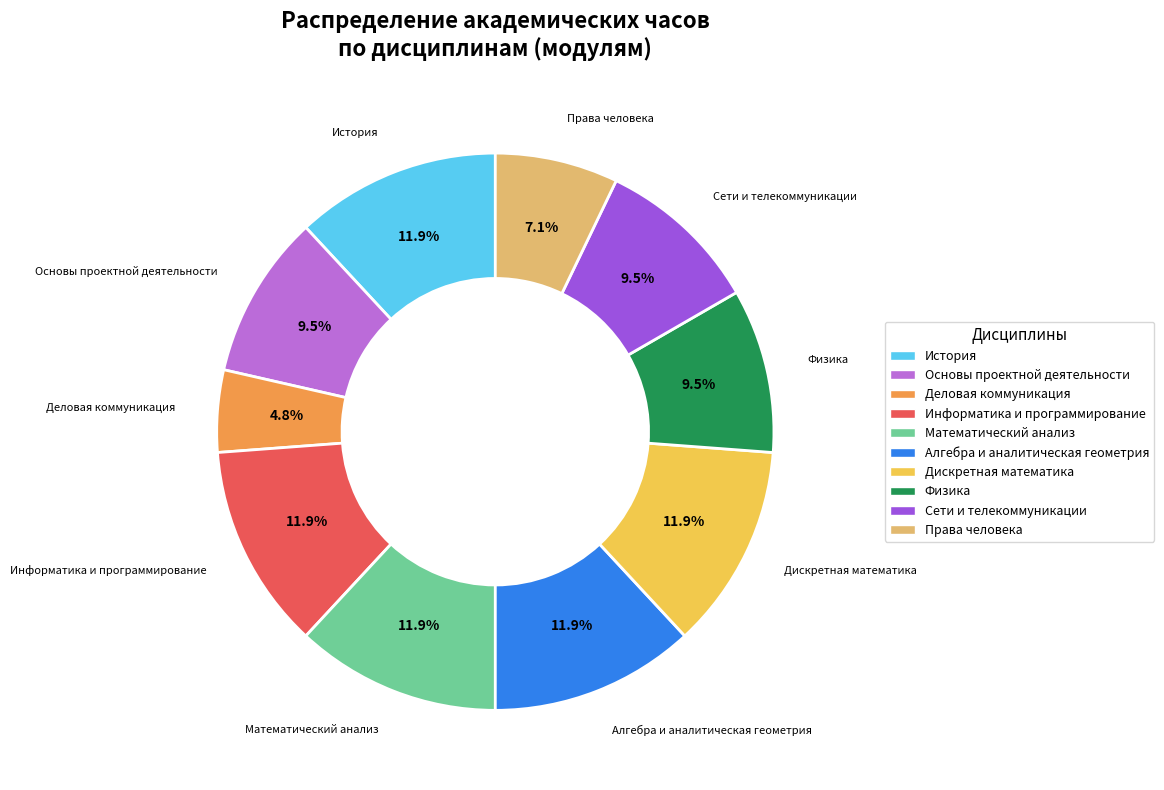

What is the smallest slice in the pie chart?

Деловая коммуникация